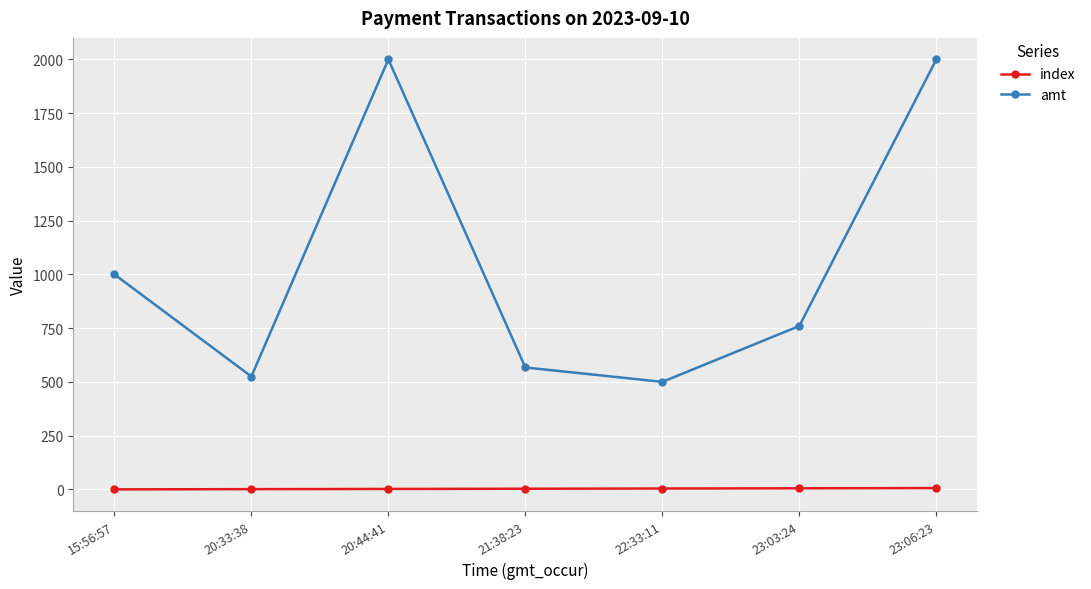

At which category does amt reach its first local peak?

20:44:41